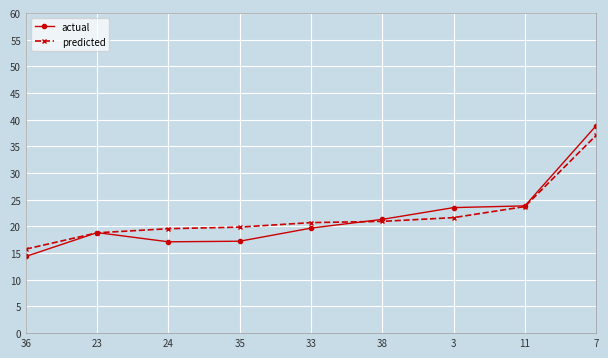

Which category has the lowest value in the predicted series?

36